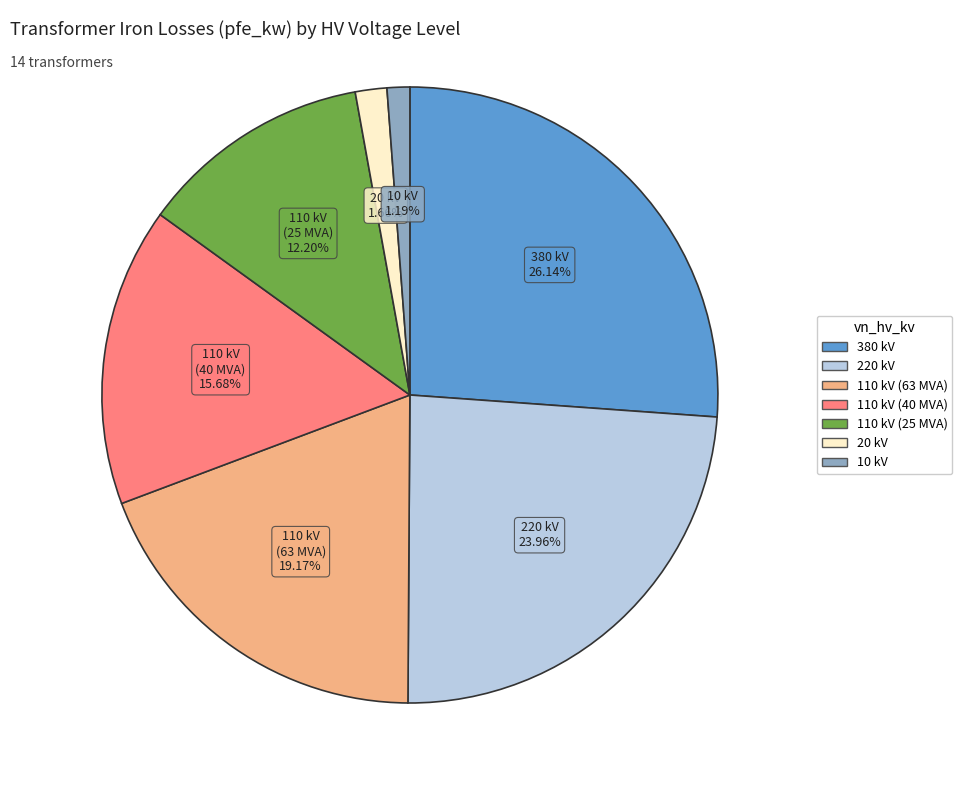

Combined, do 220 kV and 20 kV account for over 50%?

No